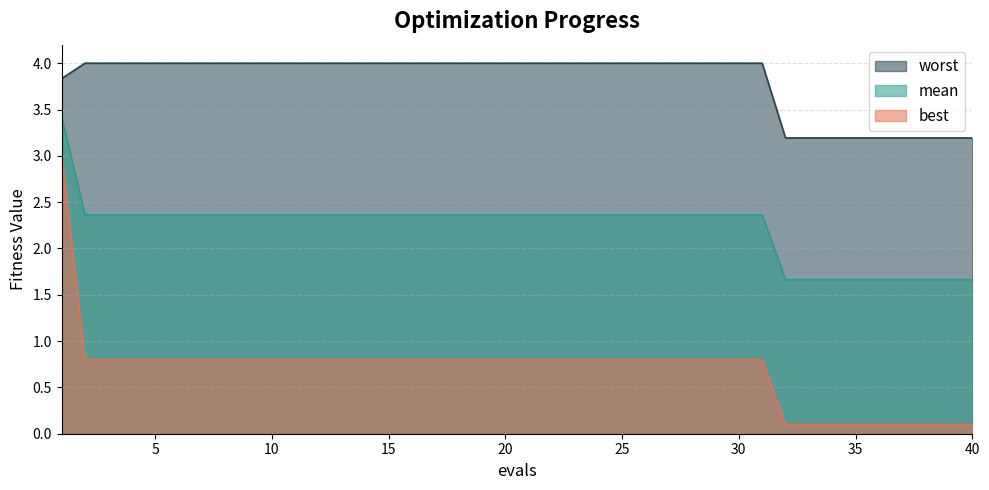

Between 18 and 23, which is larger?

18